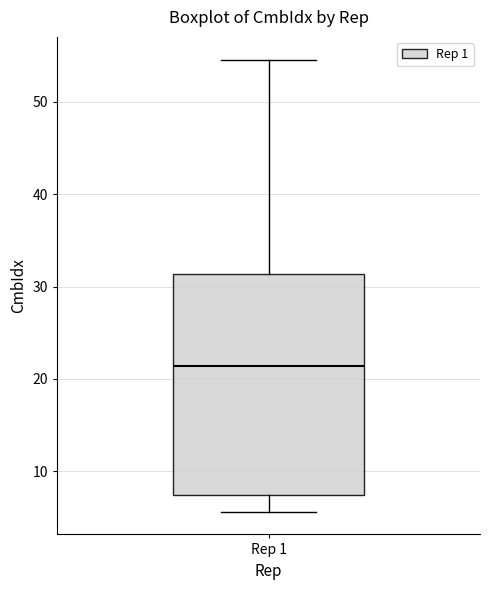

Read this box plot against the y-axis: the position of the median line, the range covered by the box, and the ends of both whiskers. The values are not printed on the chart, so give them approximately, as read against the axis.

median 21, box 7 to 31, whiskers 6 to 55